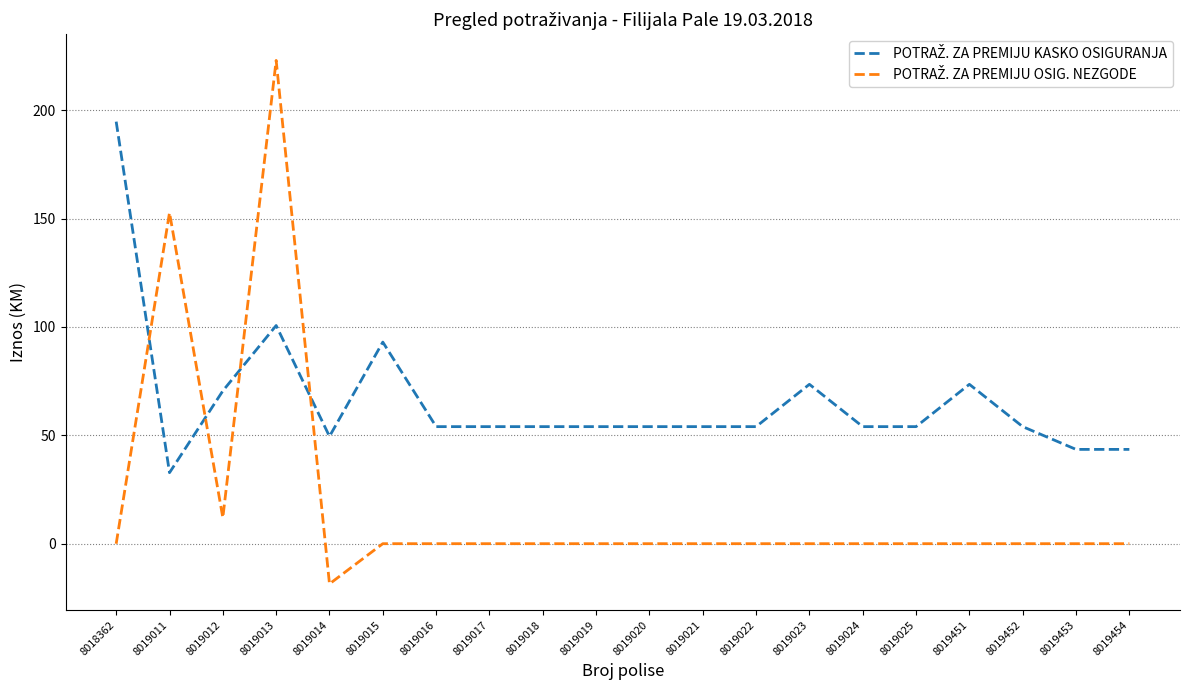

At which category is the sum across all series the highest?

8019013